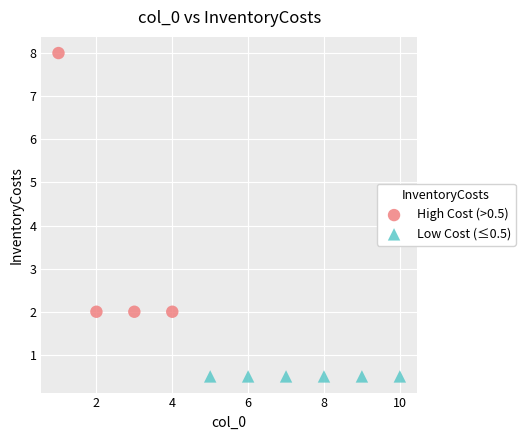

Which series contains the highest Y value?

High Cost (>0.5)